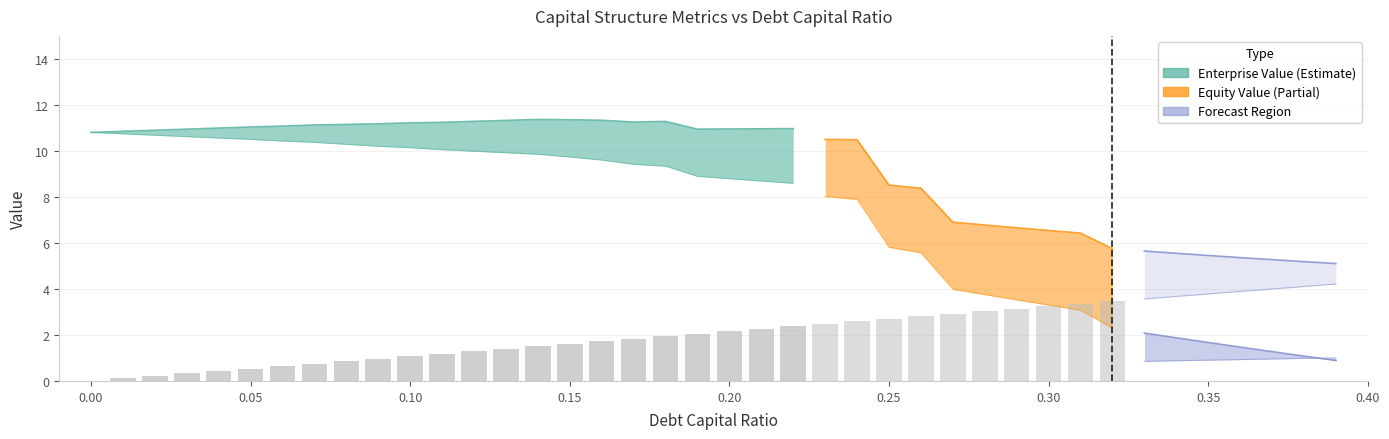

What is the greatest value displayed?

11.4